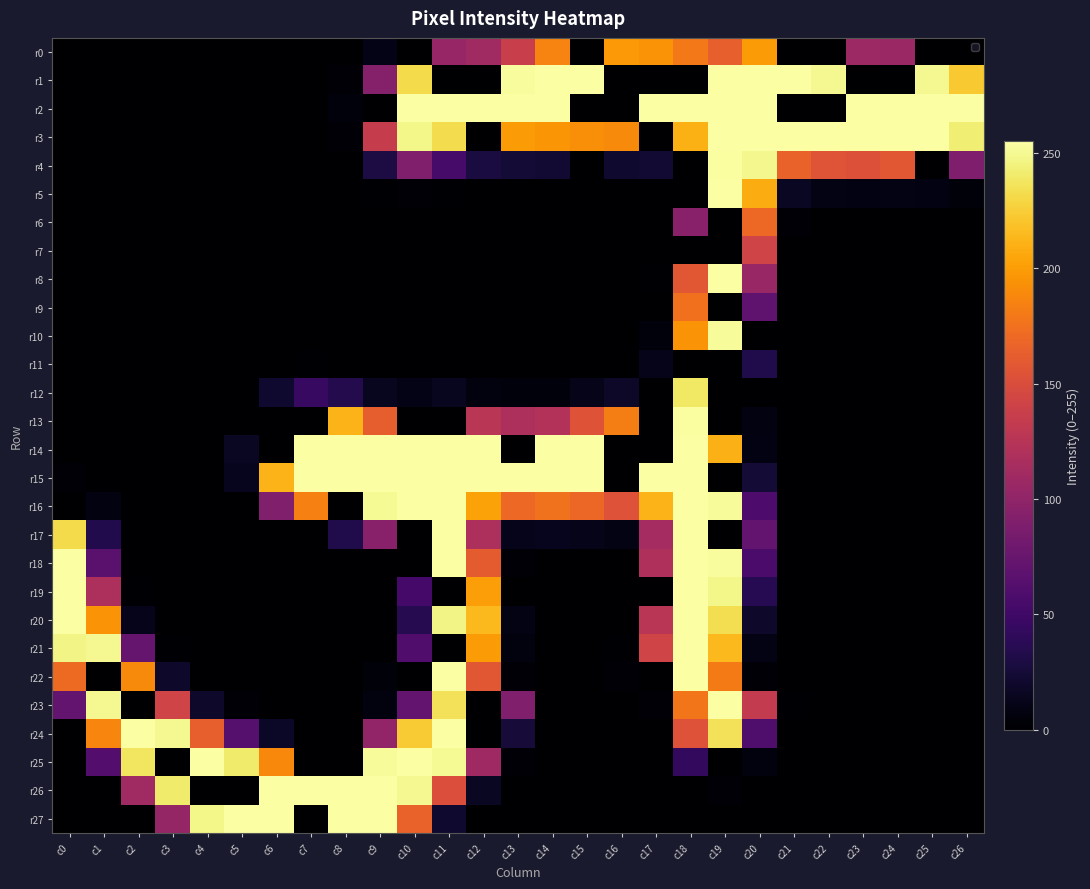

Which series changed the most between c13 and c24?

r15